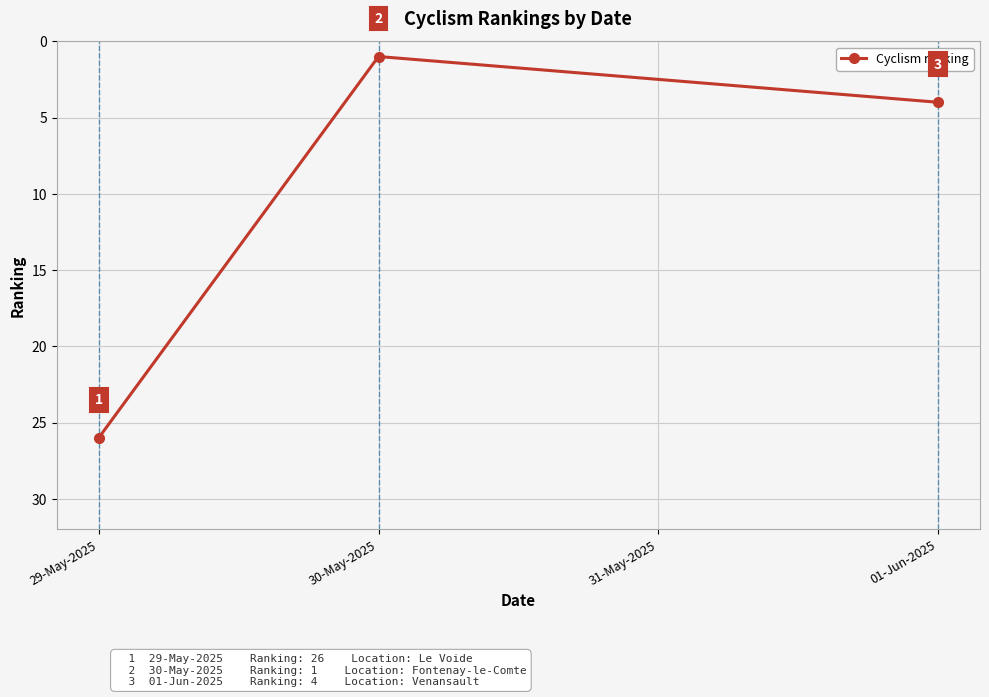

What is the difference between the second highest and minimum values?

3